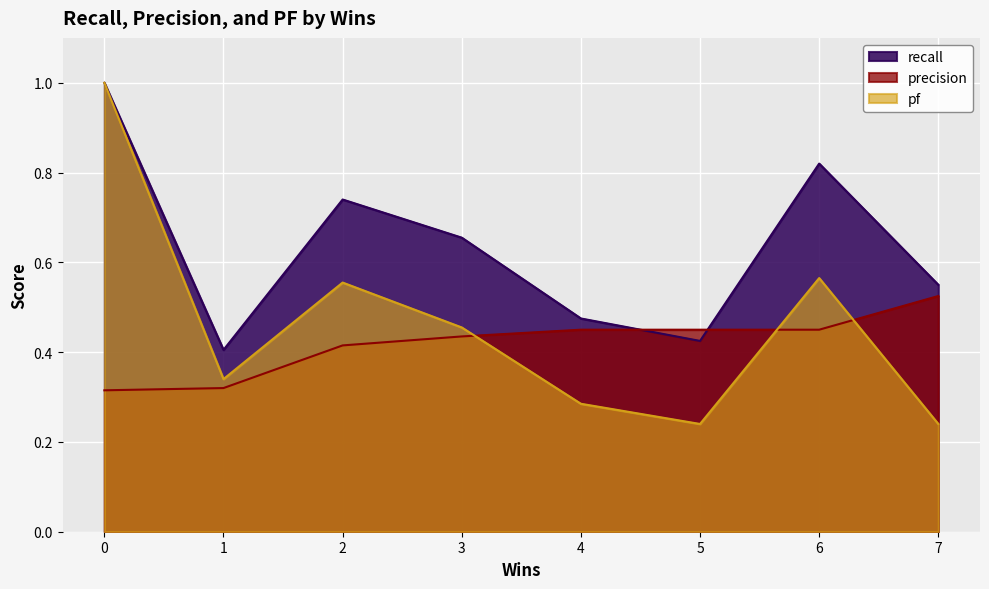

Where do precision and pf first cross each other?

3 and 4